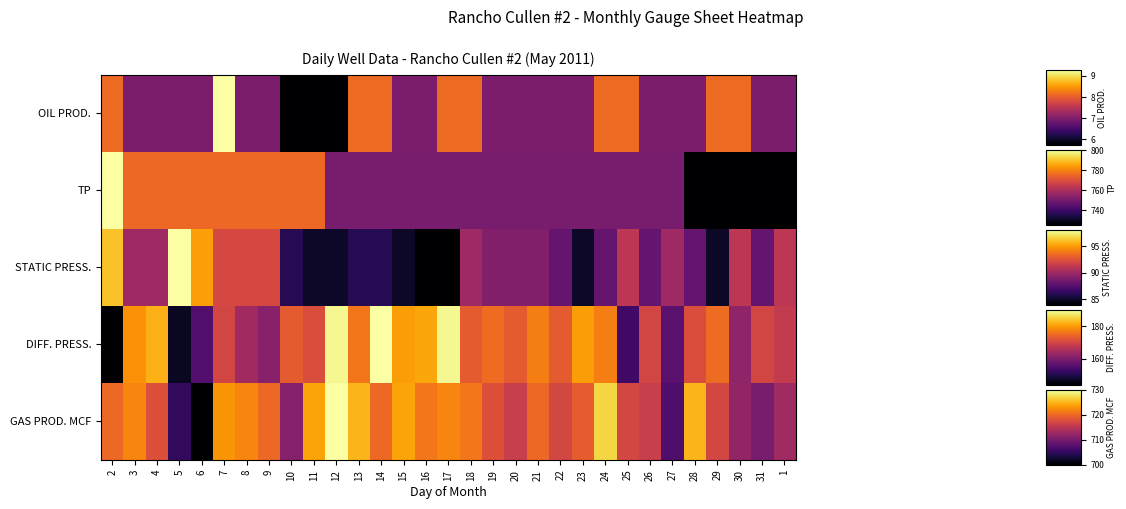

Reading right to left, transcribe all the data shown in this chart.

OIL PROD.: 1=0.3	31=0.3	30=0.7	29=0.7	28=0.3	27=0.3	26=0.3	25=0.7	24=0.7	23=0.3	22=0.3	21=0.3	20=0.3	19=0.3	18=0.7	17=0.7	16=0.3	15=0.3	14=0.7	13=0.7	12=0.0	11=0.0	10=0.0	9=0.3	8=0.3	7=1.0	6=0.3	5=0.3	4=0.3	3=0.3	2=0.7
TP: 1=0.0	31=0.0	30=0.0	29=0.0	28=0.0	27=0.3	26=0.3	25=0.3	24=0.3	23=0.3	22=0.3	21=0.3	20=0.3	19=0.3	18=0.3	17=0.3	16=0.3	15=0.3	14=0.3	13=0.3	12=0.3	11=0.7	10=0.7	9=0.7	8=0.7	7=0.7	6=0.7	5=0.7	4=0.7	3=0.7	2=1.0
STATIC PRESS.: 1=0.5	31=0.3	30=0.5	29=0.1	28=0.3	27=0.4	26=0.3	25=0.5	24=0.3	23=0.1	22=0.3	21=0.4	20=0.4	19=0.4	18=0.4	17=0.0	16=0.0	15=0.1	14=0.1	13=0.1	12=0.1	11=0.1	10=0.1	9=0.6	8=0.6	7=0.6	6=0.8	5=1.0	4=0.4	3=0.4	2=0.9
DIFF. PRESS.: 1=0.5	31=0.6	30=0.4	29=0.7	28=0.6	27=0.3	26=0.6	25=0.2	24=0.7	23=0.8	22=0.6	21=0.7	20=0.6	19=0.7	18=0.6	17=1.0	16=0.8	15=0.8	14=1.0	13=0.7	12=1.0	11=0.6	10=0.6	9=0.4	8=0.4	7=0.6	6=0.2	5=0.1	4=0.8	3=0.8	2=0.0
GAS PROD. MCF: 1=0.4	31=0.3	30=0.4	29=0.6	28=0.8	27=0.2	26=0.5	25=0.6	24=0.9	23=0.6	22=0.6	21=0.7	20=0.5	19=0.6	18=0.7	17=0.7	16=0.7	15=0.8	14=0.7	13=0.8	12=1.0	11=0.8	10=0.4	9=0.7	8=0.7	7=0.8	6=0.0	5=0.2	4=0.6	3=0.7	2=0.7